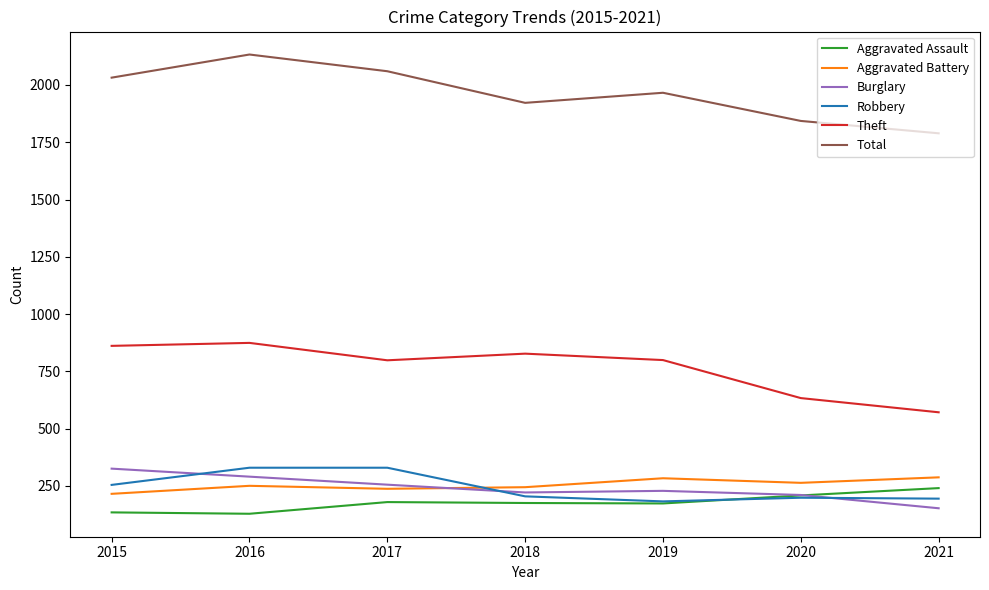

Between 2018 and 2021, which series saw the biggest shift?

Theft